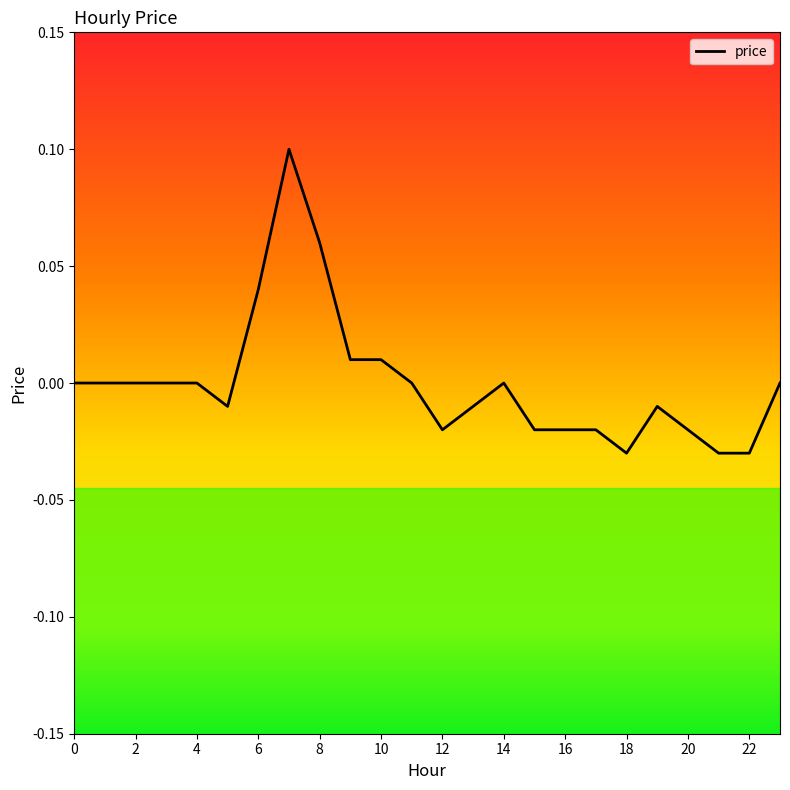

What is the label of the 5th point from the right?

19